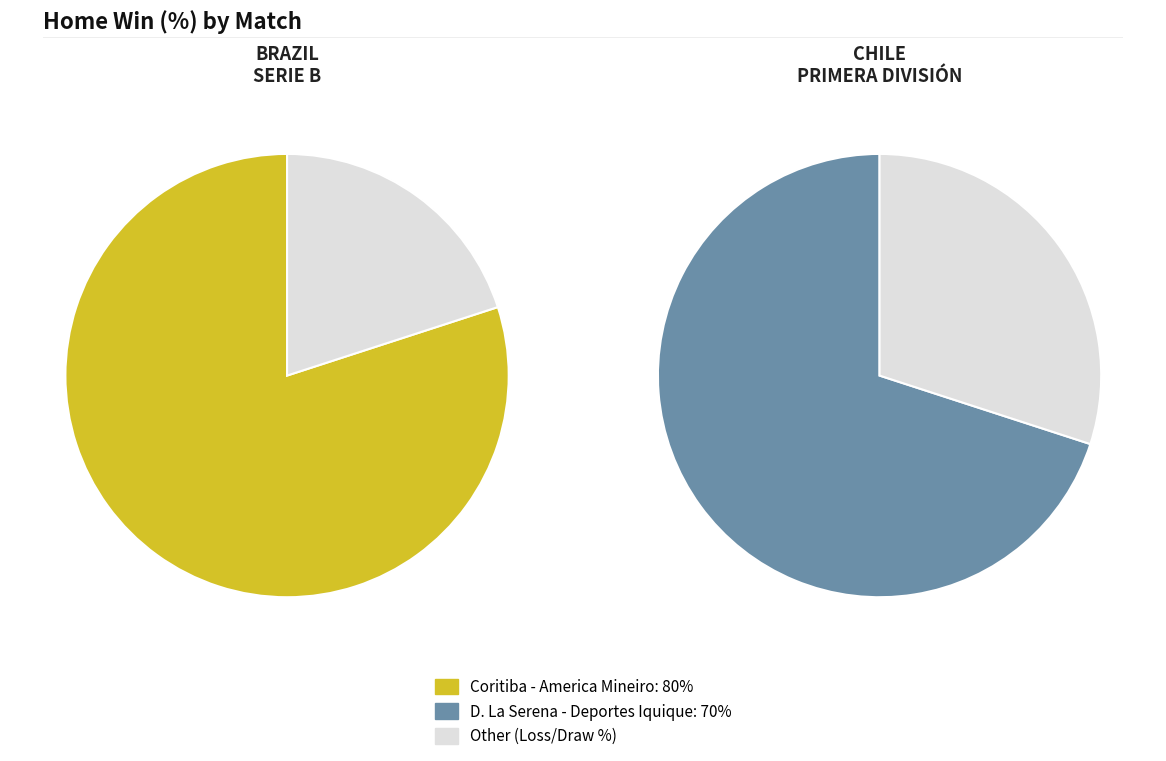

Between Coritiba - America Mineiro and D. La Serena - Deportes Iquique, which is larger?

Coritiba - America Mineiro